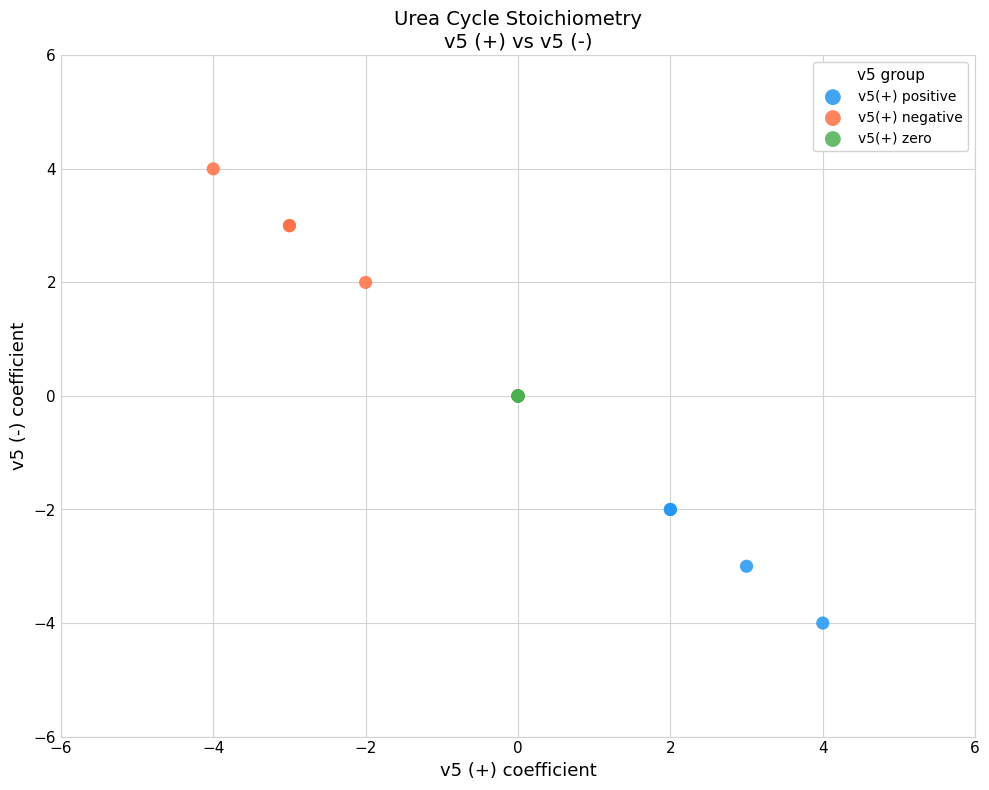

Which series reaches the minimum Y coordinate?

v5(+) positive